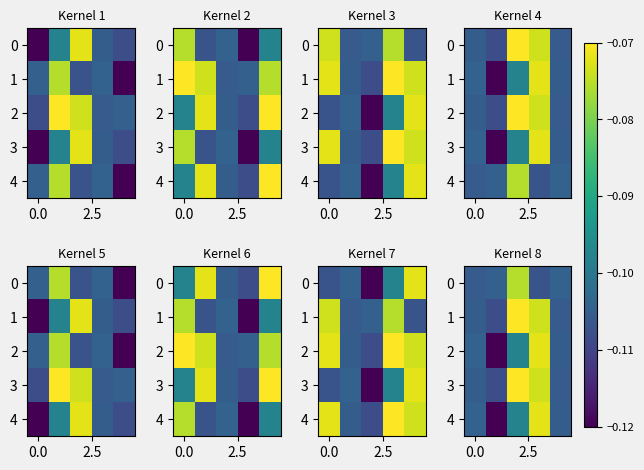

What is the smallest value displayed?

-0.1